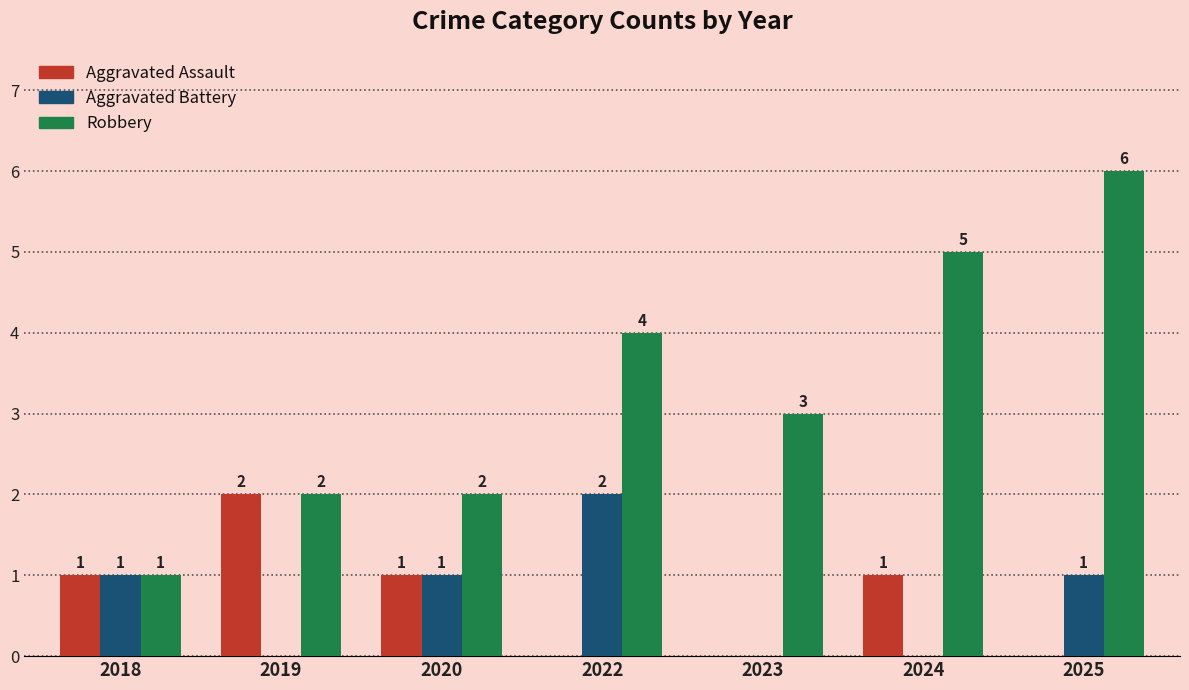

At which category is the sum across all series the highest?

2025